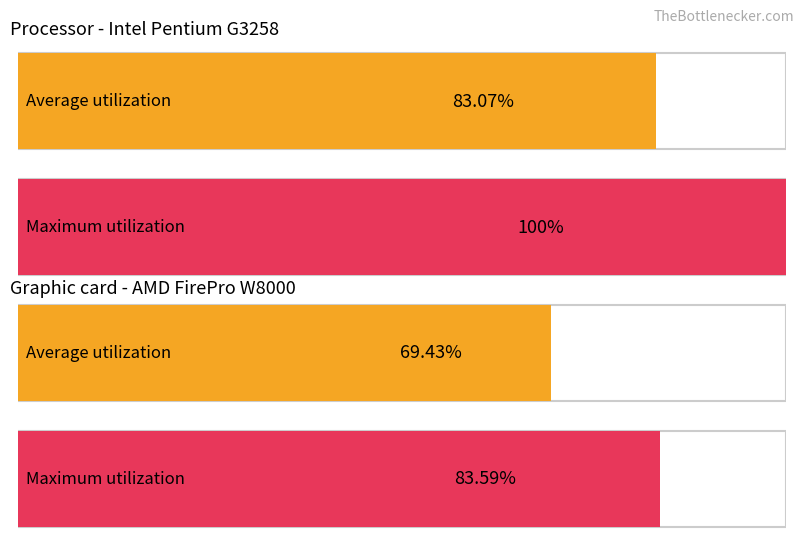

Is the value of Average utilization at trial 2 greater than the value of Maximum utilization at trial 4?

Yes